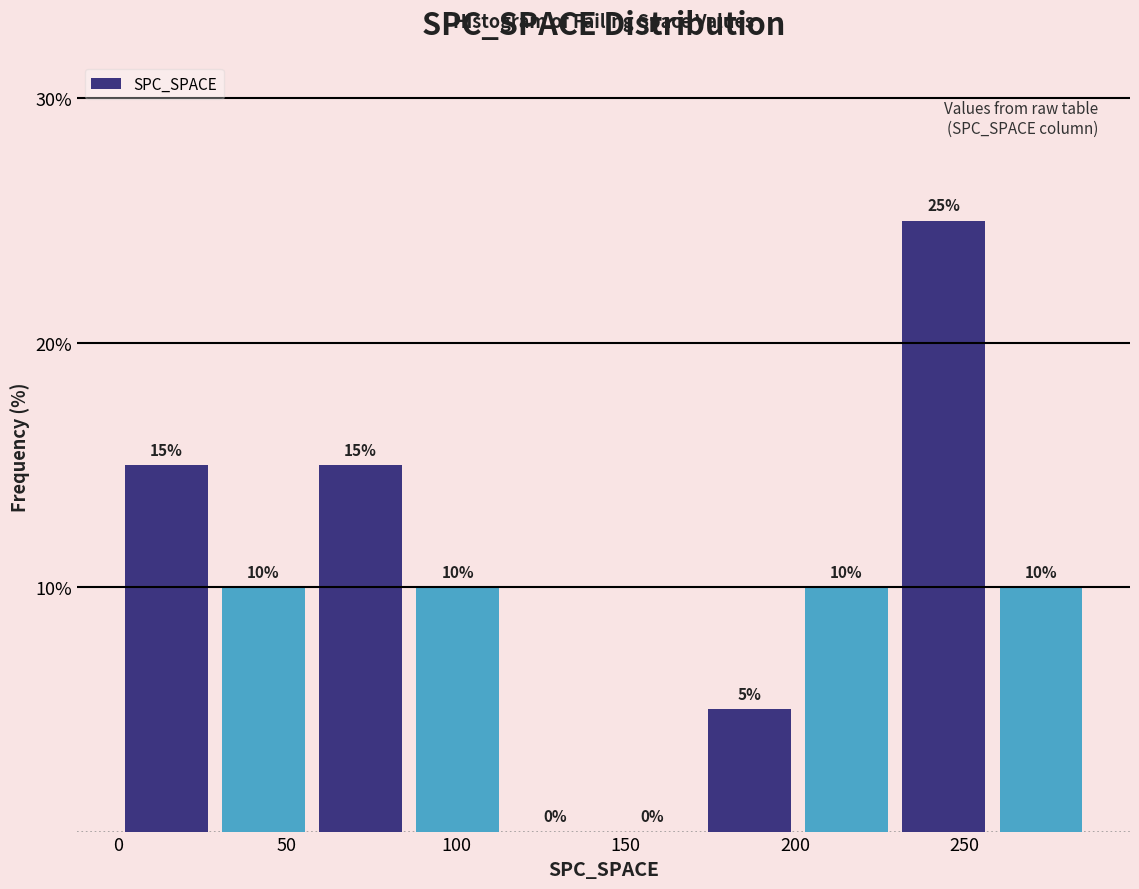

Over which range of the x-axis is the bar tallest?

230 to 260